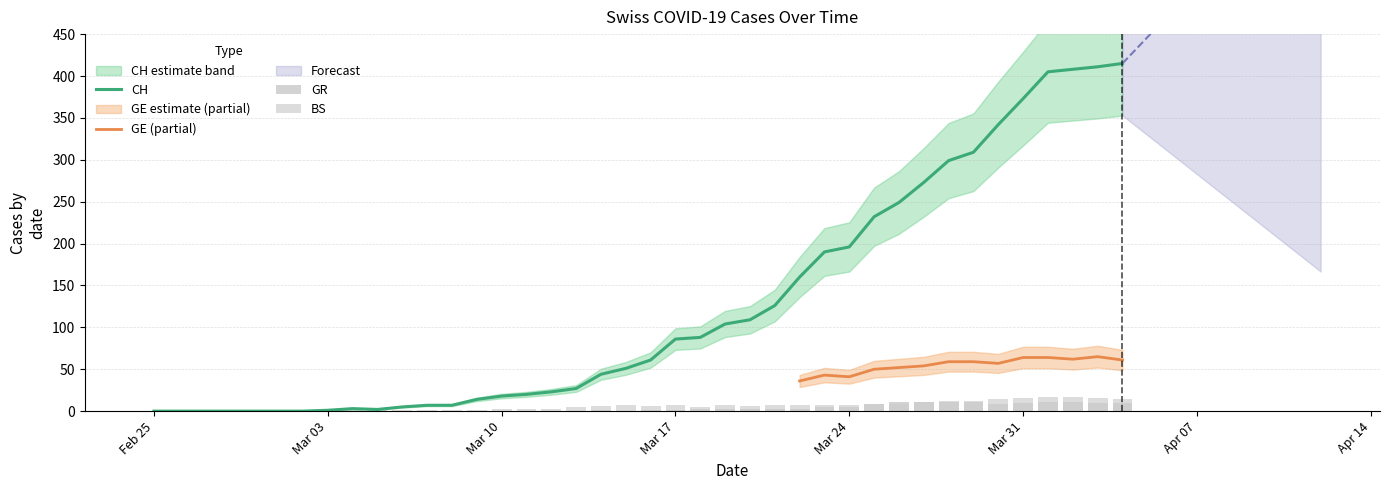

Rank the categories by CH value from highest to lowest.

2020-04-04, 2020-04-03, 2020-04-02, 2020-04-01, 2020-03-31, 2020-03-30, 2020-03-29, 2020-03-28, 2020-03-27, 2020-03-26, 2020-03-25, 2020-03-24, 2020-03-23, 2020-03-22, 2020-03-21, 2020-03-20, 2020-03-19, 2020-03-18, 2020-03-17, 2020-03-16, 2020-03-15, 2020-03-14, 2020-03-13, 2020-03-12, 2020-03-11, 2020-03-10, 2020-03-09, 2020-03-07, 2020-03-08, 2020-03-06, 2020-03-04, 2020-03-05, 2020-03-03, 2020-02-25, 2020-02-26, 2020-02-27, 2020-02-28, 2020-02-29, 2020-03-01, 2020-03-02